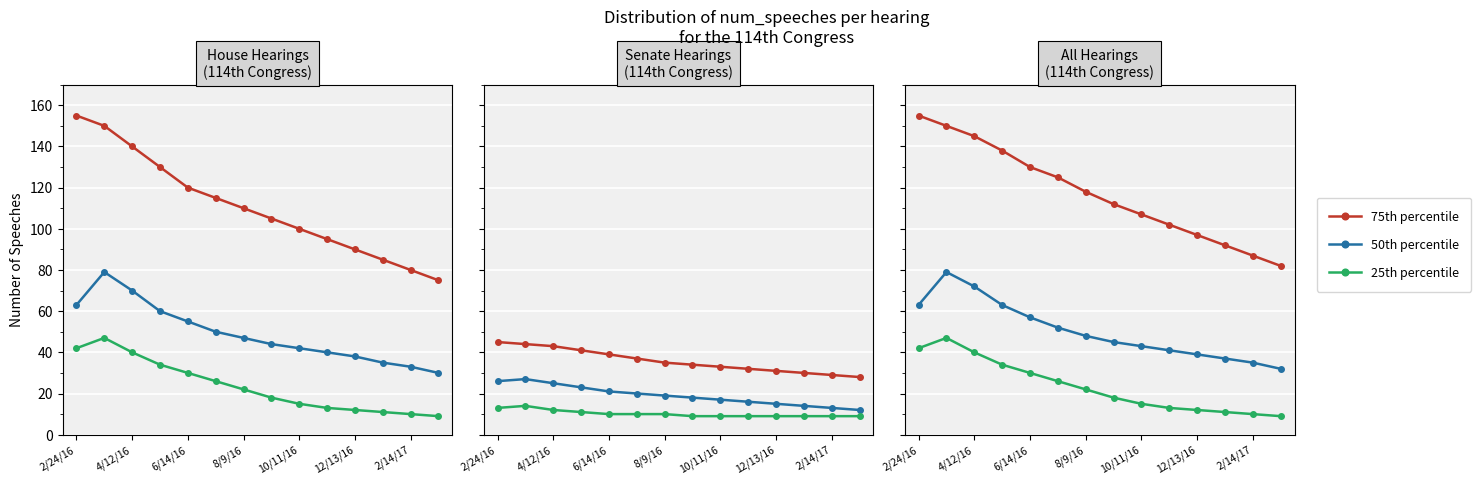

True or false: 50th percentile has more than 1 points higher than both neighbors.

False